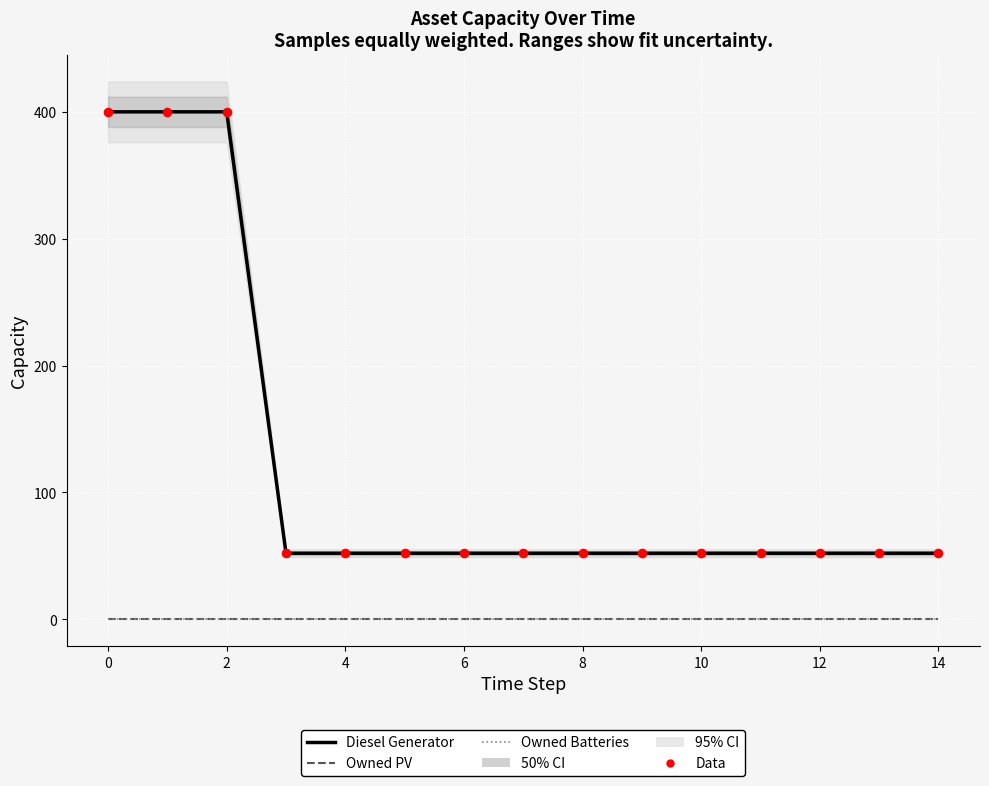

Which series contains the highest Y value?

Diesel Generator